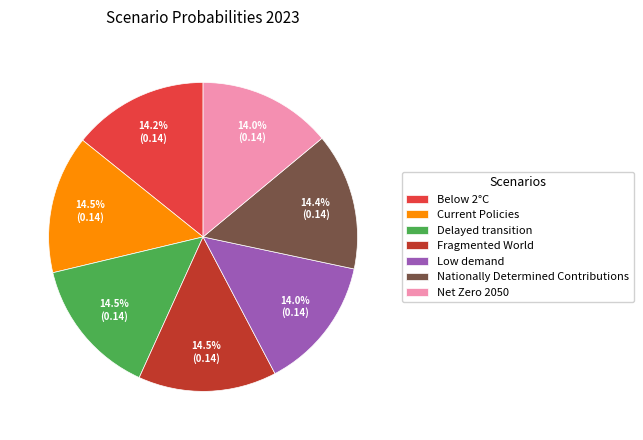

Is the sum of Net Zero 2050 and Fragmented World greater than half?

No